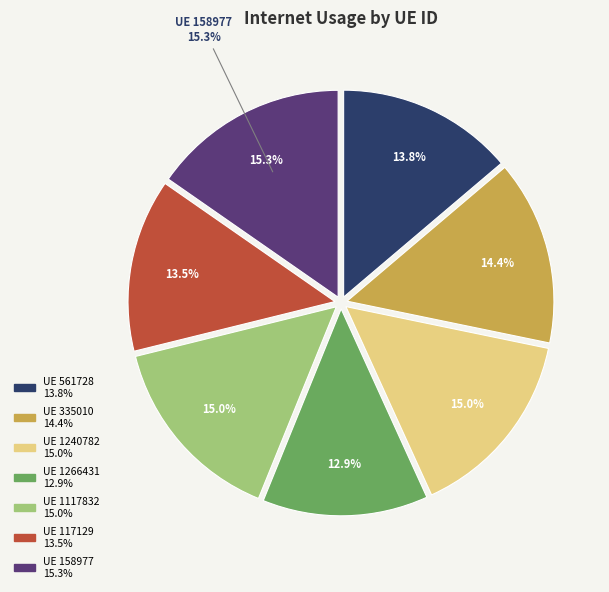

Between 158977 and 1266431, which is larger?

158977